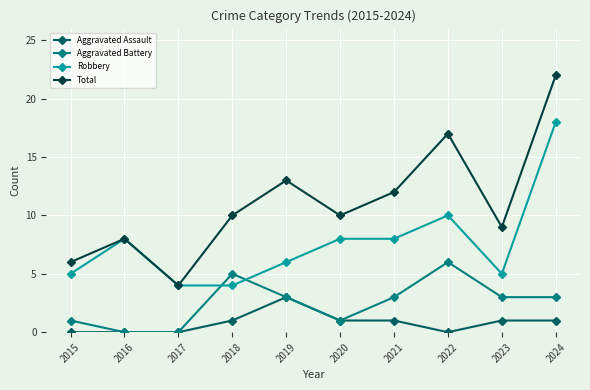

What is the value of the Aggravated Assault point at the 5th from the left?

3